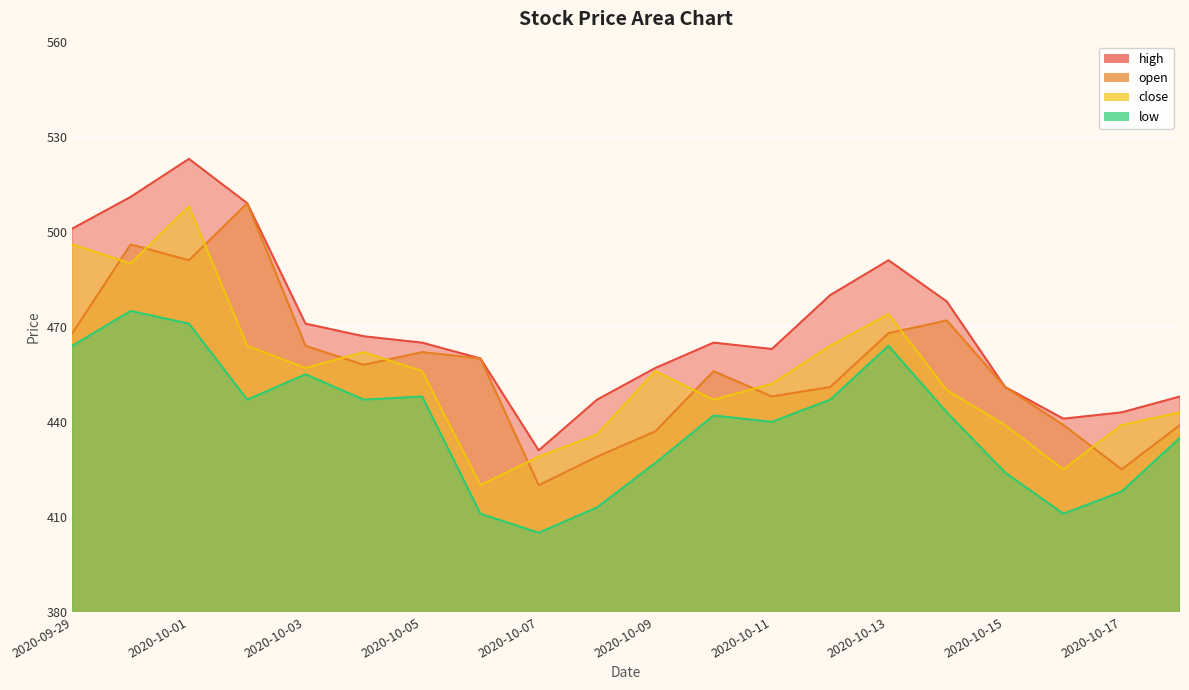

What are all the series names shown in the legend?

high, open, close, low